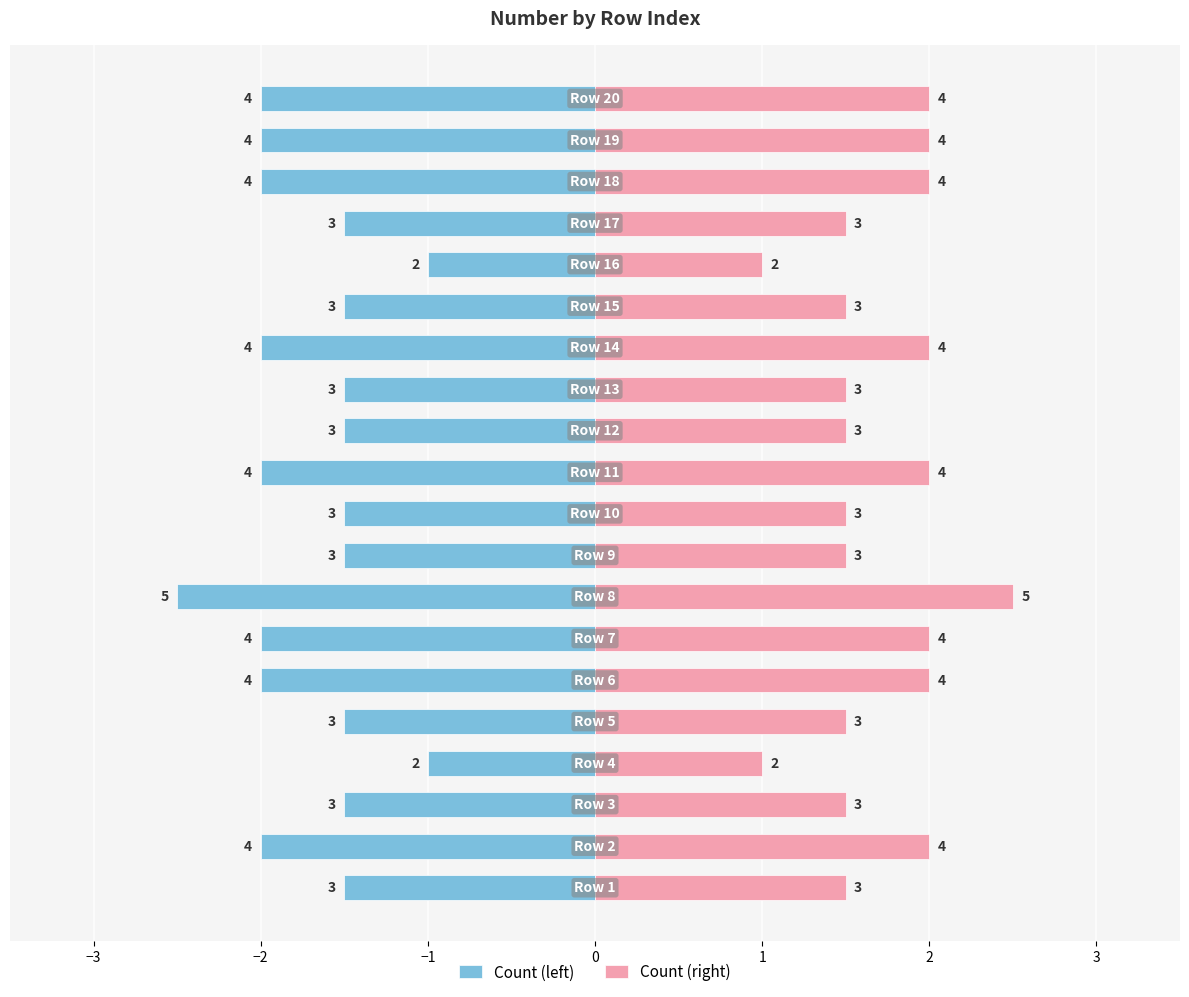

At 12, list the series in order from largest to smallest.

Count (right), Count (left)